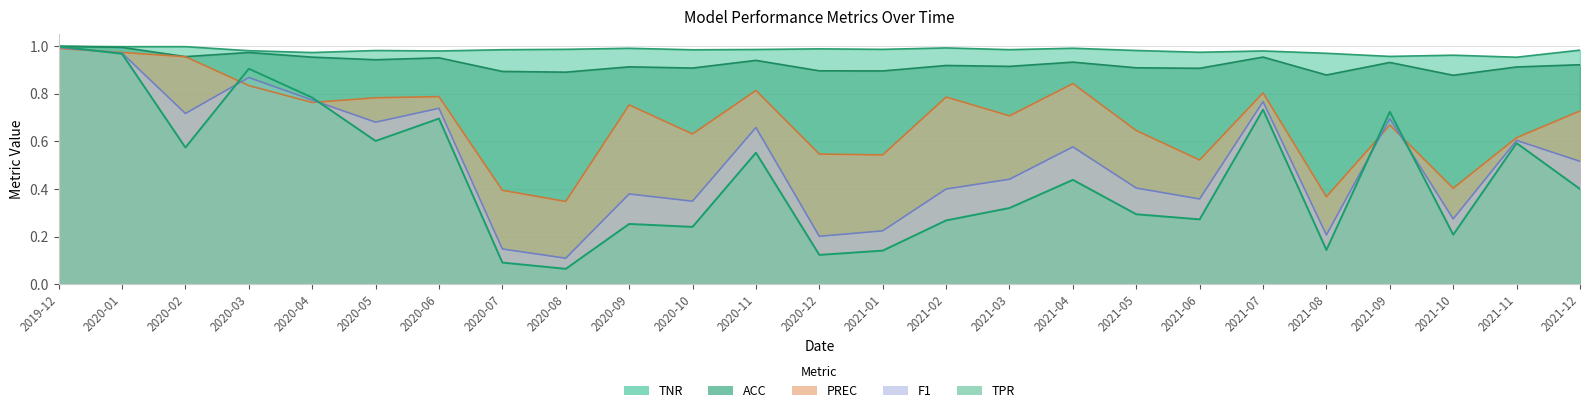

Reading left to right, transcribe all the data shown in this chart.

TPR: 1.0	1.0	0.6	0.9	0.8	0.6	0.7	0.1	0.1	0.3	0.2	0.6	0.1	0.1	0.3	0.3	0.4	0.3	0.3	0.7	0.1	0.7	0.2	0.6	0.4
TNR: 1.0	1.0	1.0	1.0	1.0	1.0	1.0	1.0	1.0	1.0	1.0	1.0	1.0	1.0	1.0	1.0	1.0	1.0	1.0	1.0	1.0	1.0	1.0	1.0	1.0
ACC: 1.0	1.0	1.0	1.0	1.0	0.9	1.0	0.9	0.9	0.9	0.9	0.9	0.9	0.9	0.9	0.9	0.9	0.9	0.9	1.0	0.9	0.9	0.9	0.9	0.9
PREC: 1.0	1.0	1.0	0.8	0.8	0.8	0.8	0.4	0.3	0.8	0.6	0.8	0.5	0.5	0.8	0.7	0.8	0.6	0.5	0.8	0.4	0.7	0.4	0.6	0.7
F1: 1.0	1.0	0.7	0.9	0.8	0.7	0.7	0.1	0.1	0.4	0.3	0.7	0.2	0.2	0.4	0.4	0.6	0.4	0.4	0.8	0.2	0.7	0.3	0.6	0.5